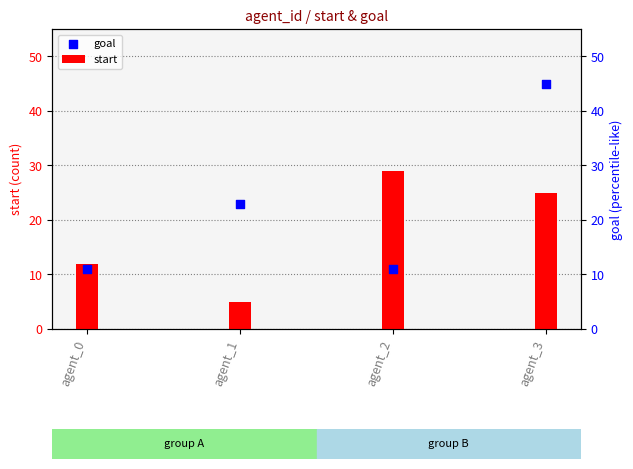

At which category is the sum across all series the highest?

agent_3